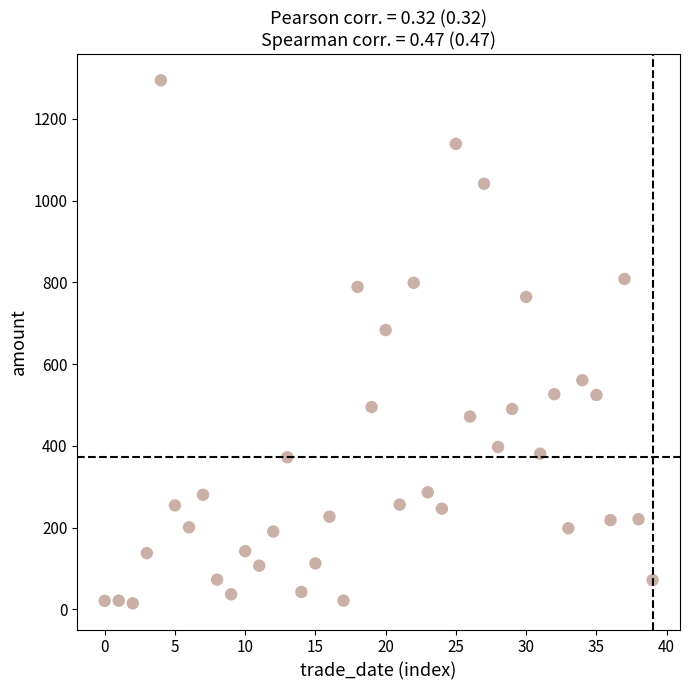

What Y value in the scatter plot is closest to 654?

683.3